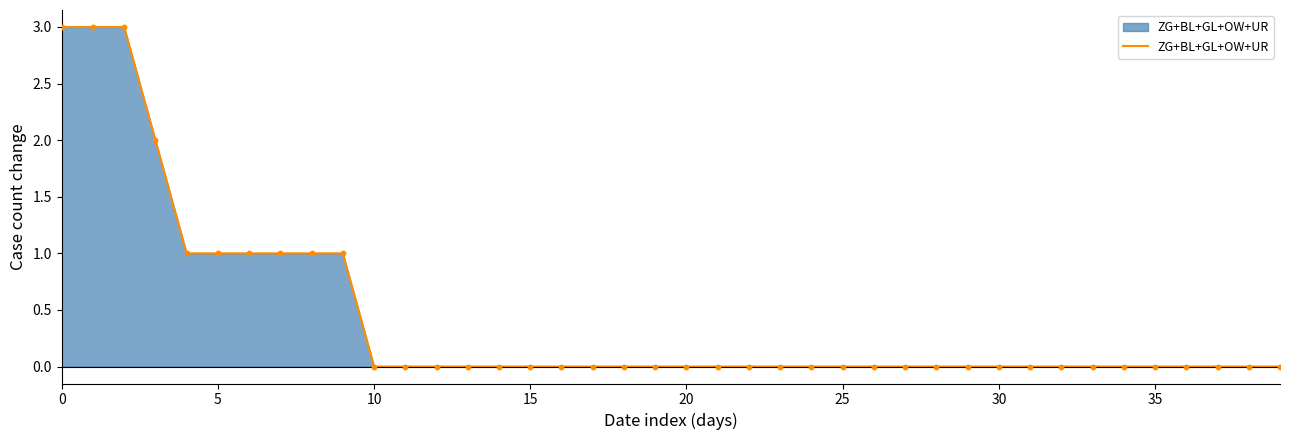

What is the greatest value displayed?

3